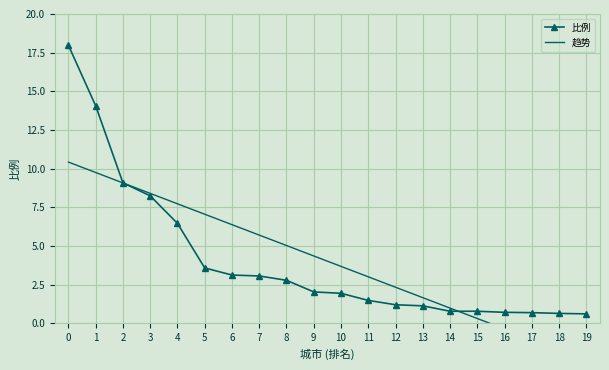

Reading right to left, list all the values displayed in this chart.

比例: 0.6	0.7	0.7	0.7	0.8	0.8	1.1	1.2	1.5	1.9	2.0	2.8	3.1	3.1	3.6	6.5	8.2	9.1	14.1	18.0
趋势: -2.4	-1.7	-1.0	-0.4	0.3	1.0	1.7	2.3	3.0	3.7	4.4	5.0	5.7	6.4	7.1	7.7	8.4	9.1	9.8	10.4